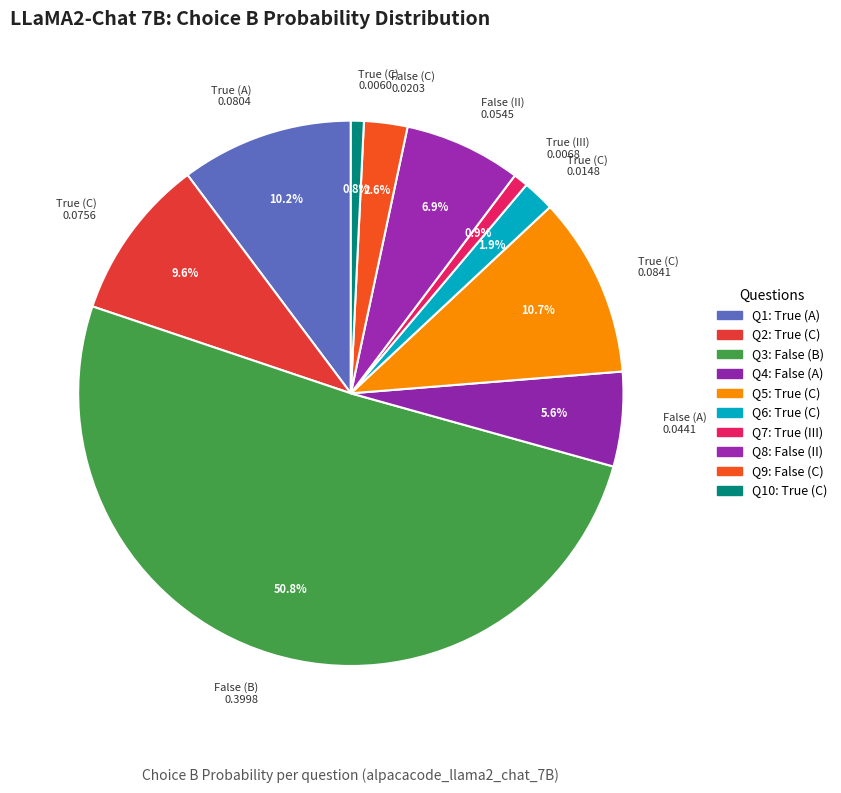

Which slice represents more than half of the pie?

False (B) 0.3998